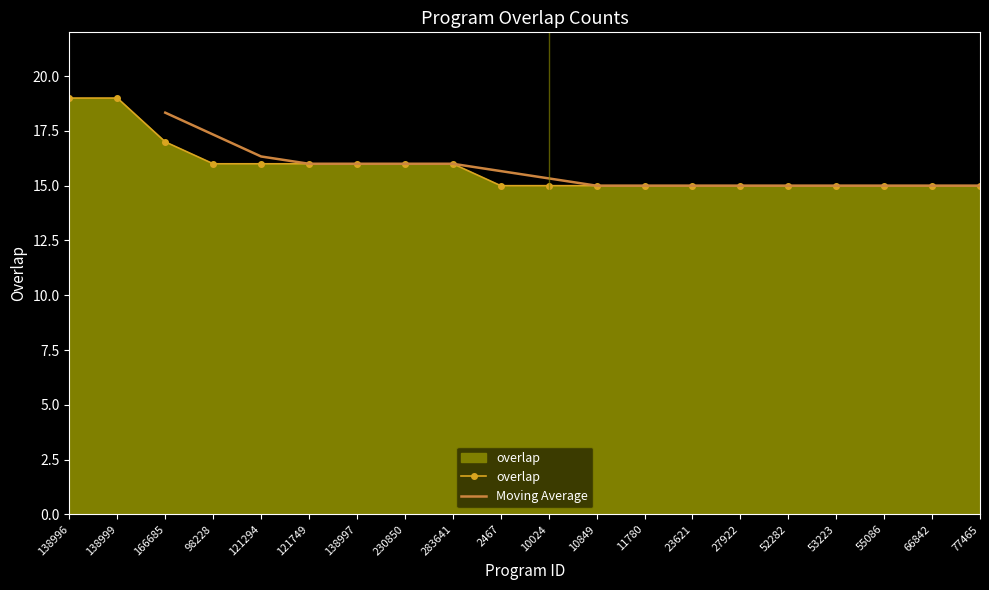

At which category does the chart reach its minimum across all series?

2467